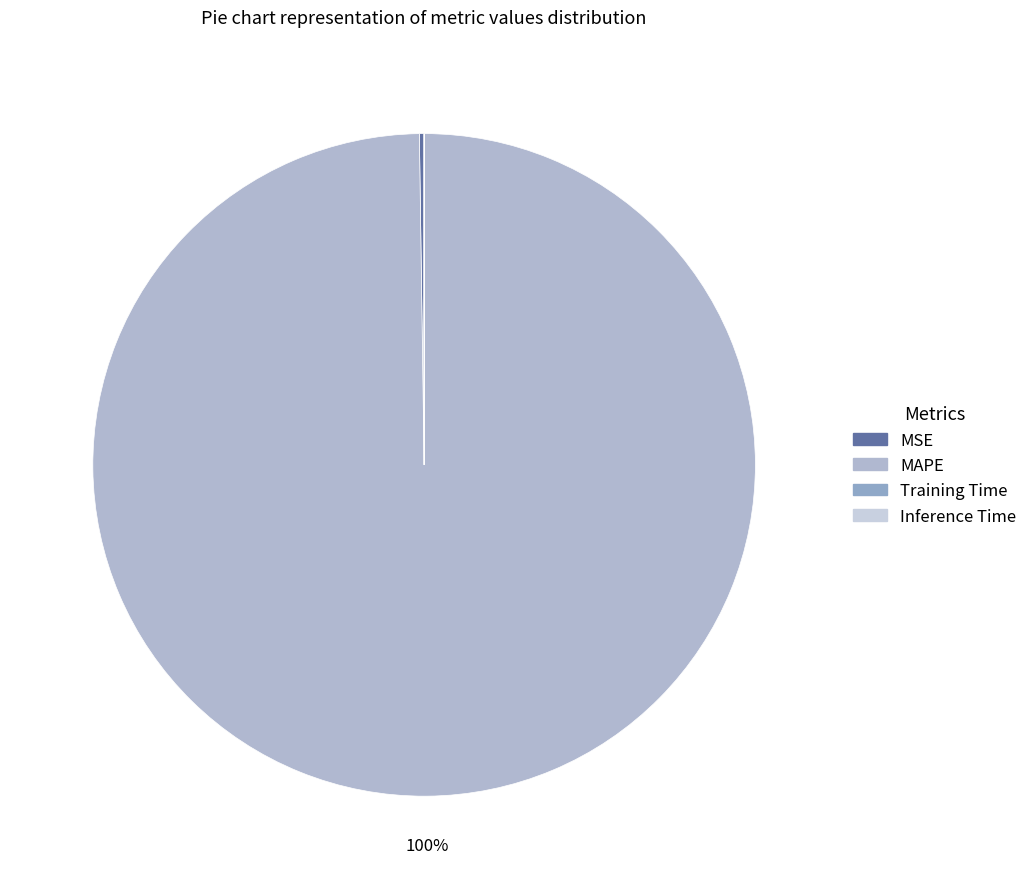

What is the change in value from MAPE to Training Time?

-132.1